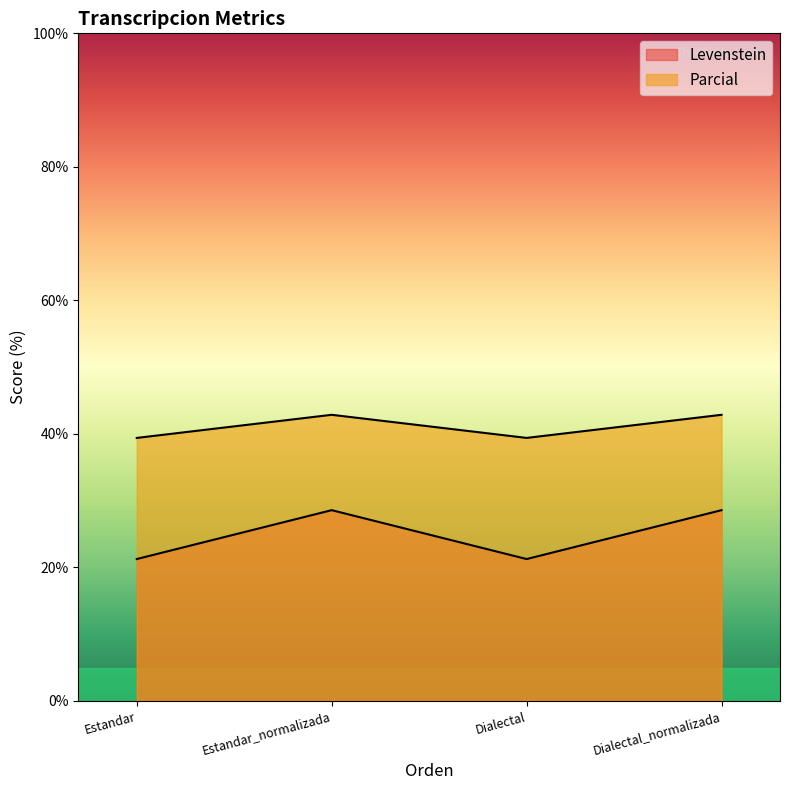

Rank the series by their maximum value, from lowest to highest.

Levenstein, Parcial